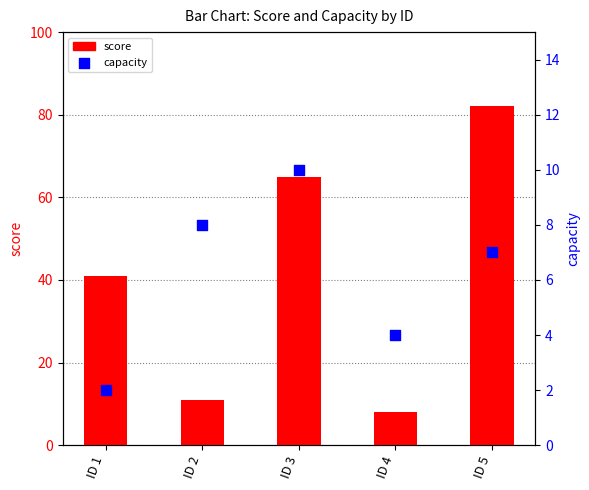

Which series has the largest total across all categories?

score